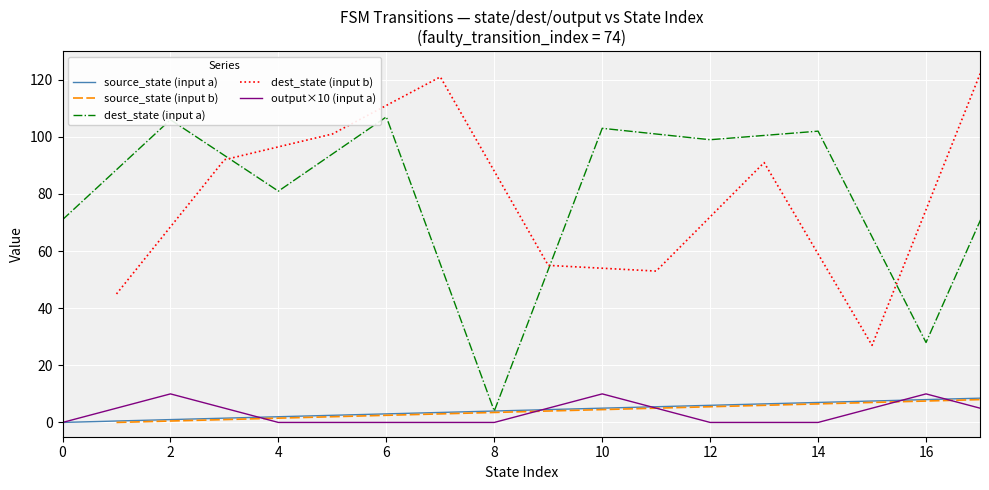

What is the label of the 3rd point from the left?

4